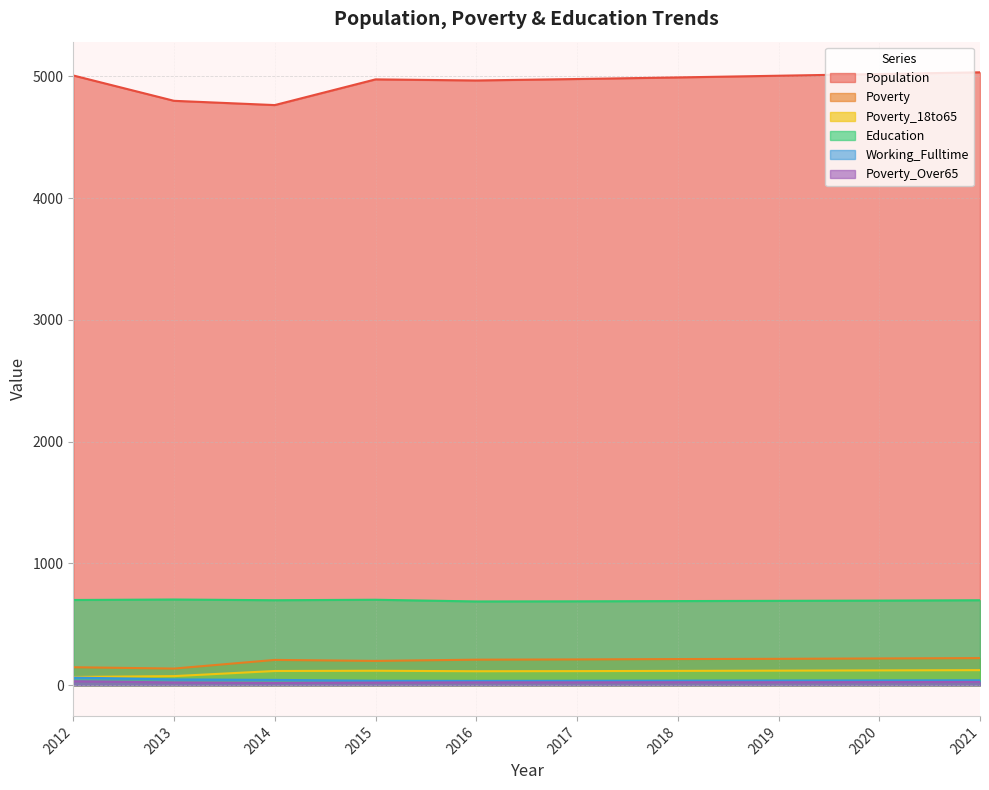

True or false: Poverty and Poverty_Over65 intersect in this chart.

False